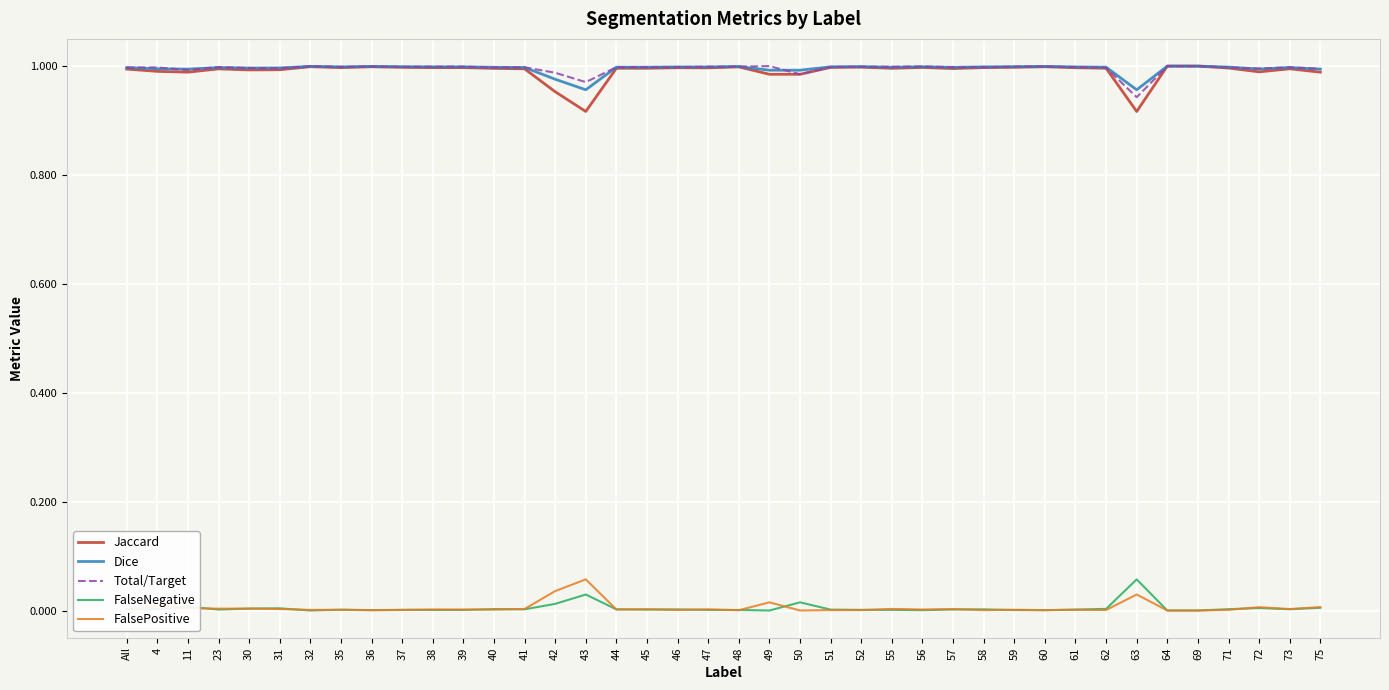

At how many categories does at least one series exceed 0?

40